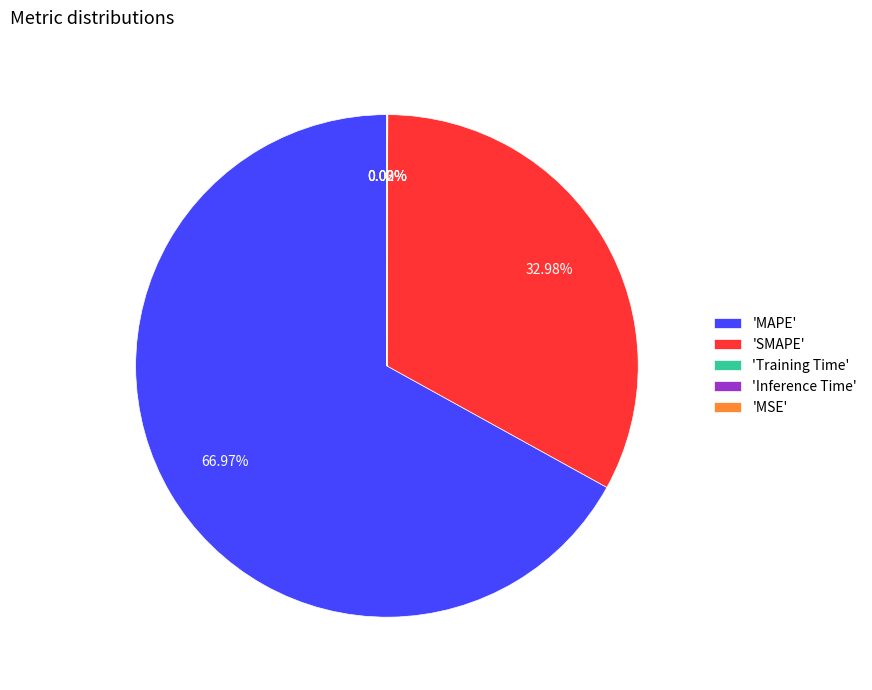

What is the majority slice?

'MAPE'